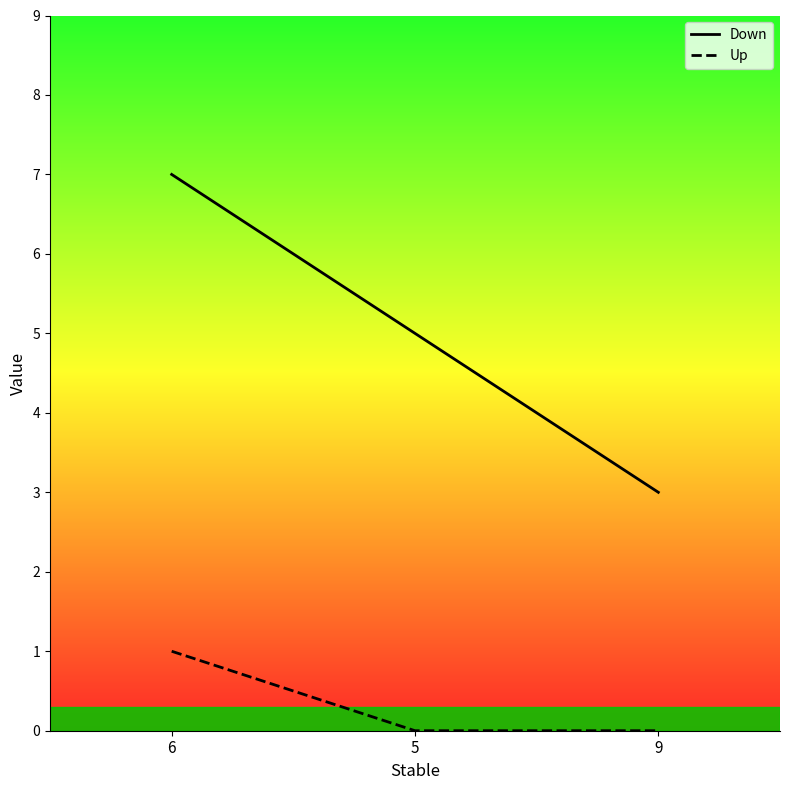

Does the chart display data point markers on the line(s)?

No